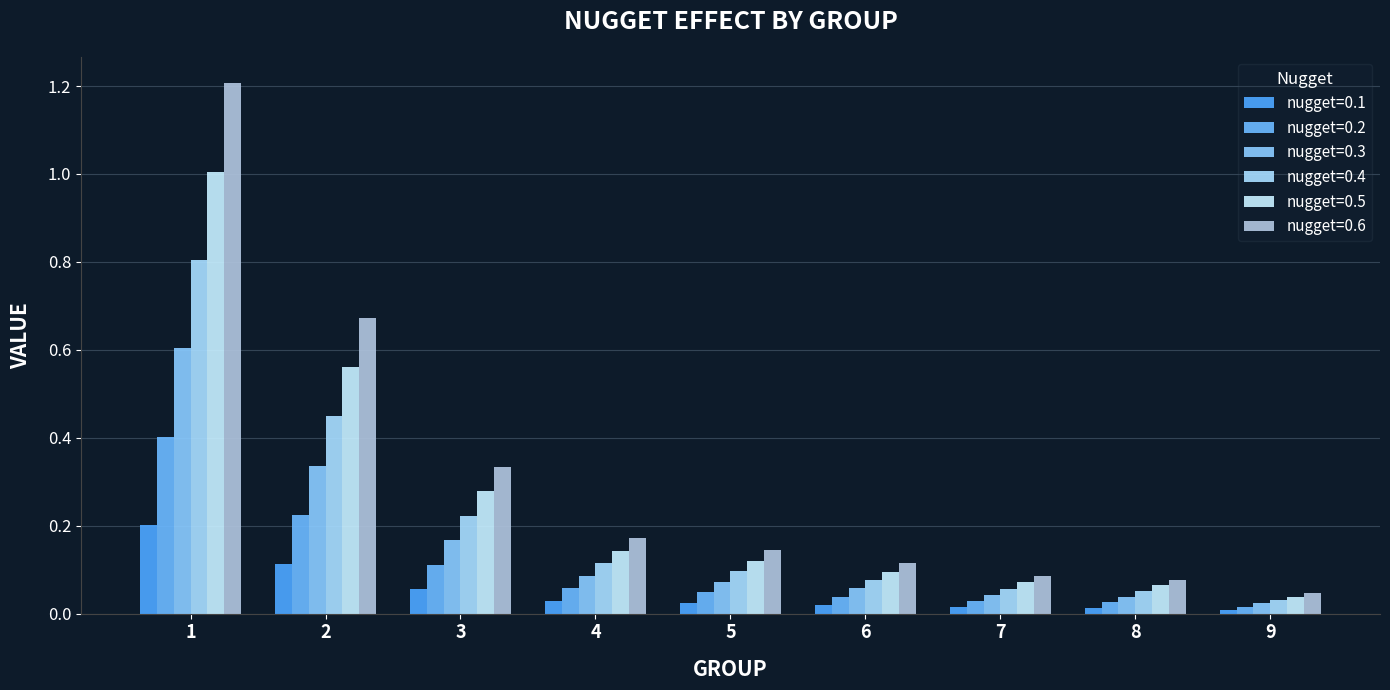

Is the value of nugget=0.5 at 7 greater than the value of nugget=0.4 at 4?

No